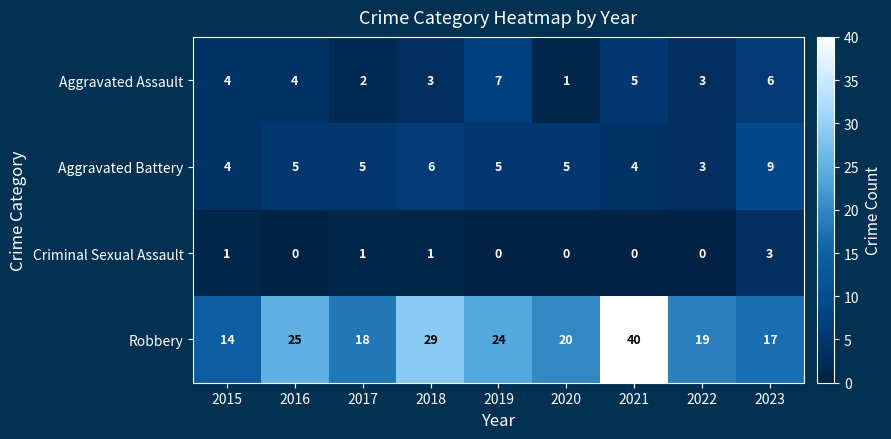

What is the sum of the Aggravated Assault values at 2017 and 2019?

9